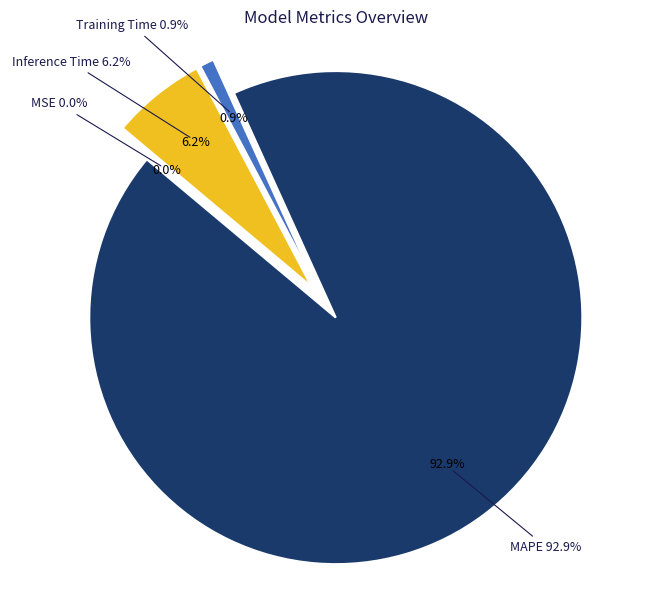

Count the number of slices in the pie.

4